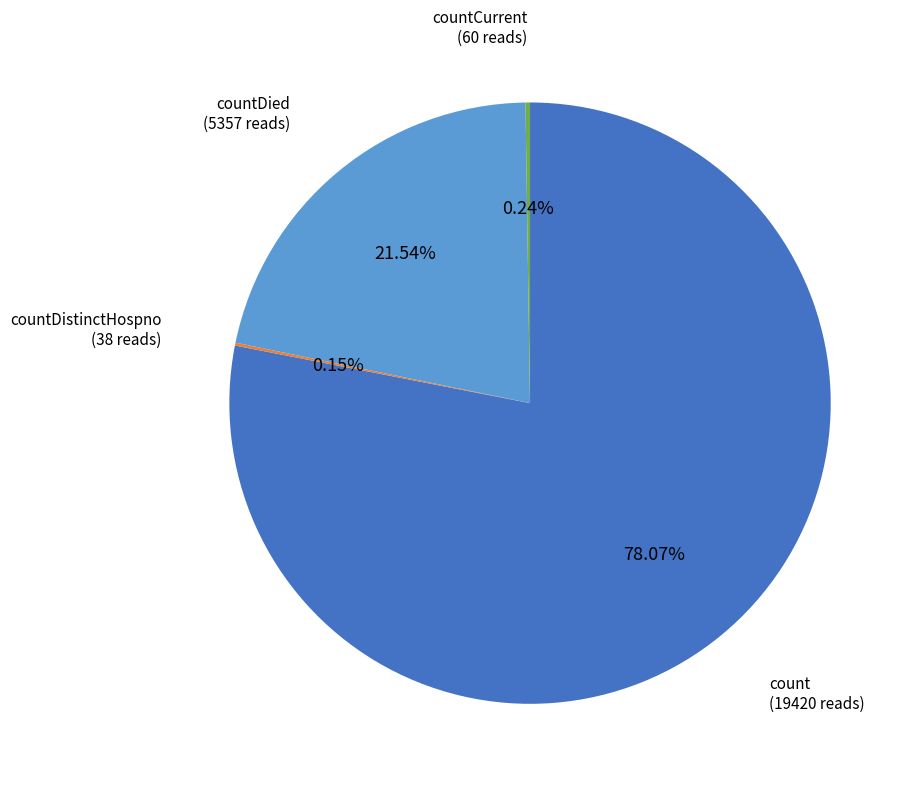

To the nearest percent, what is the difference between the largest and smallest slice percentages?

78%